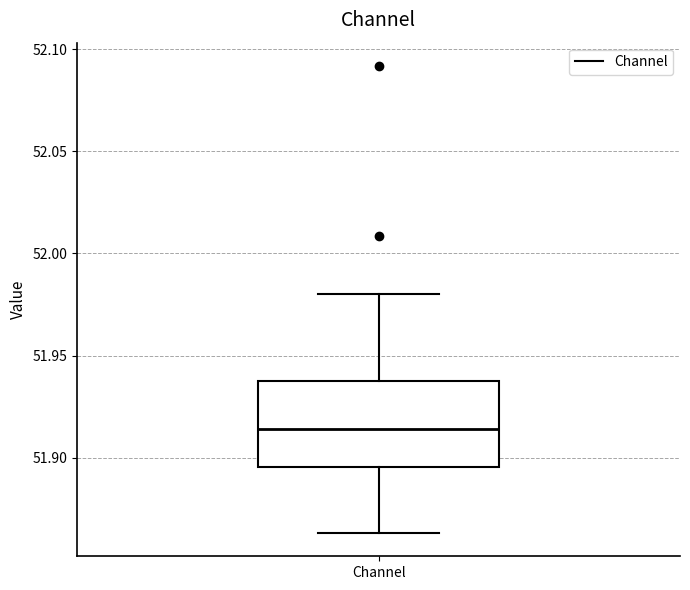

Read this box plot against the y-axis: the position of the median line, the range covered by the box, and the ends of both whiskers. The values are not printed on the chart, so give them approximately, as read against the axis.

median 51.915, box 51.895 to 51.940, whiskers 51.865 to 51.980